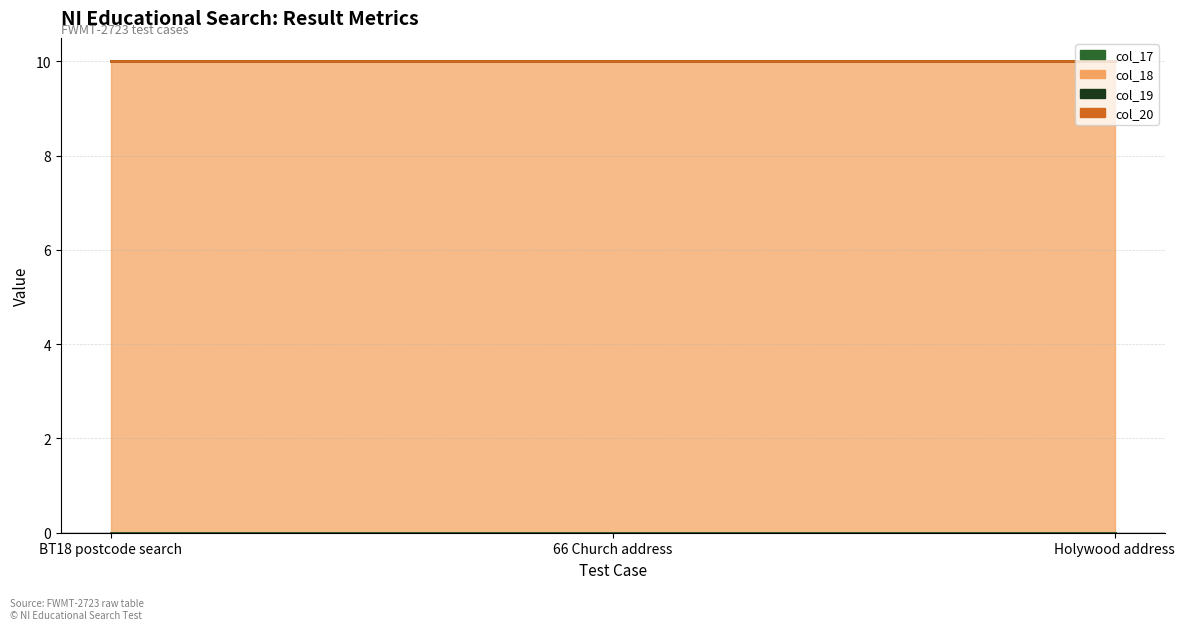

What is the total value across all series at 66 Church address?

10